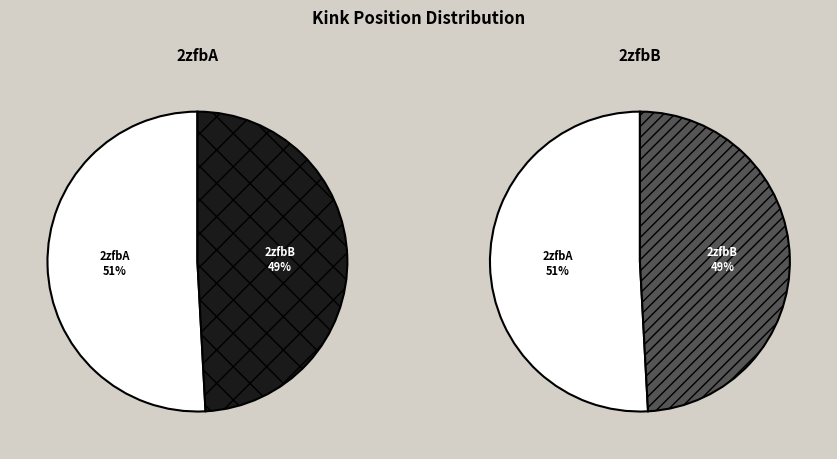

How many slices are in this pie chart?

2